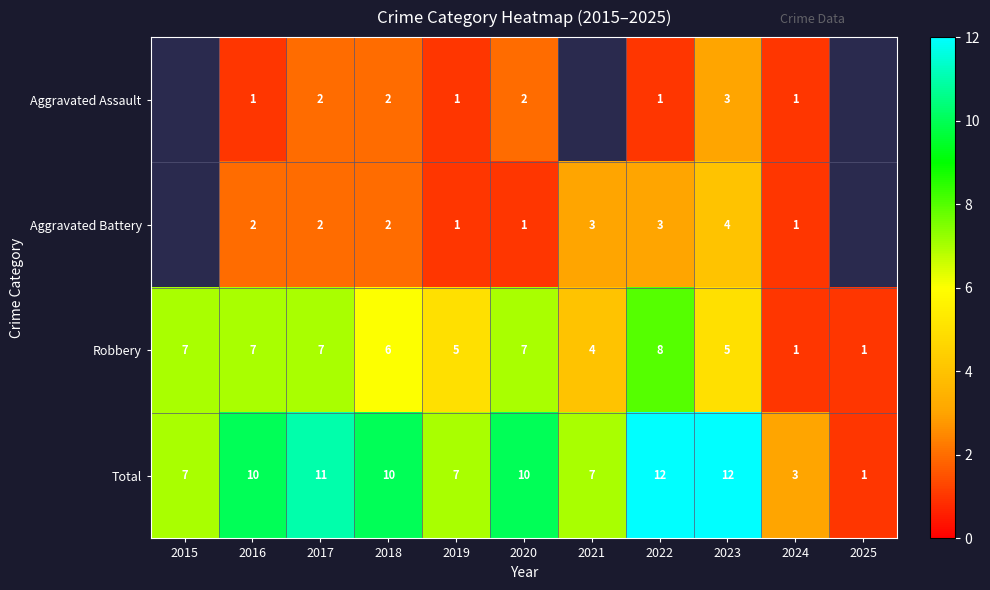

Read the Robbery value at 2016.

7